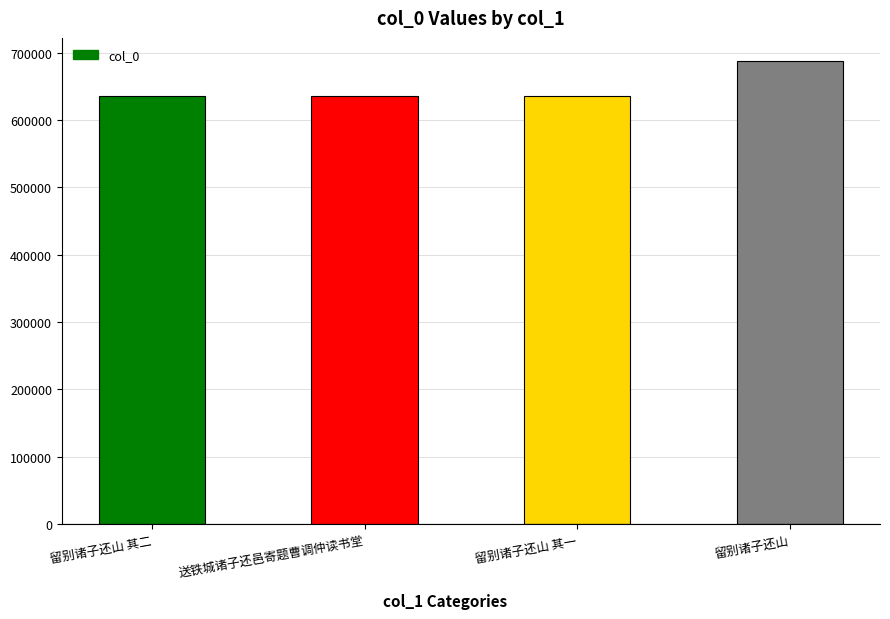

What is the greatest value displayed?

687938